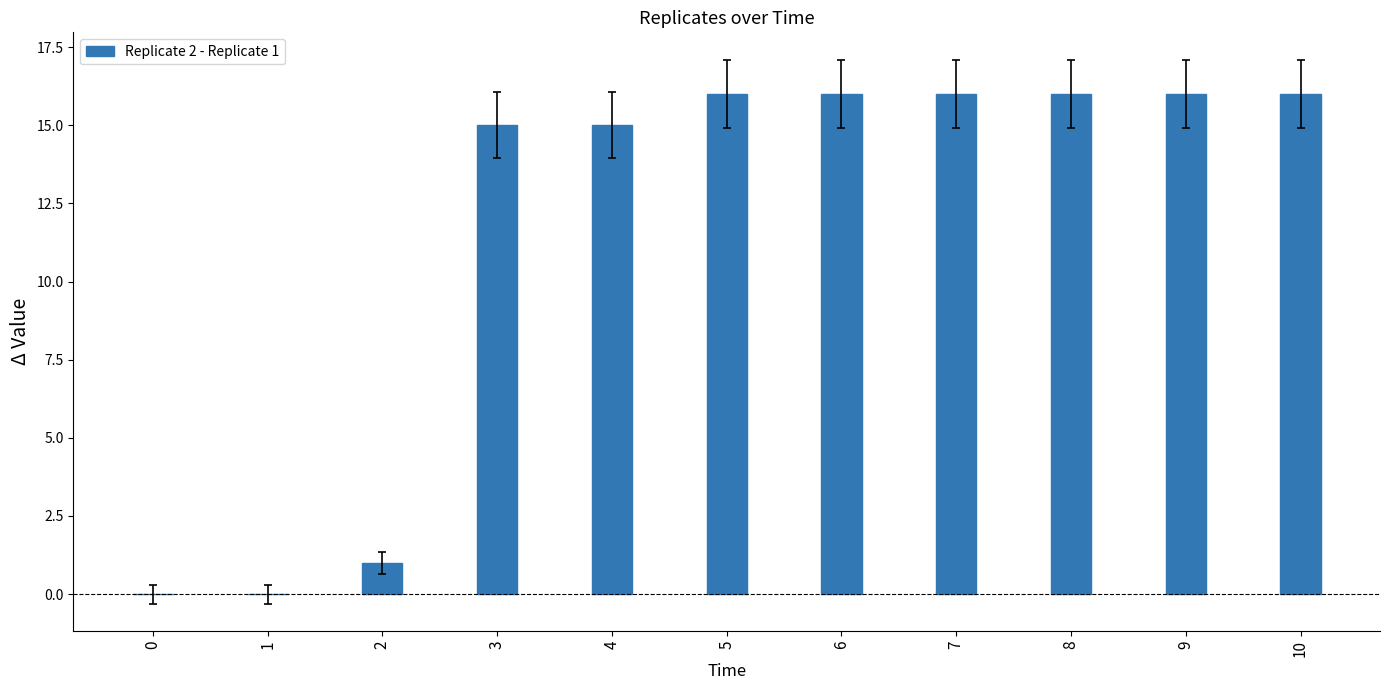

Read the value at 7, to the nearest 5.

15